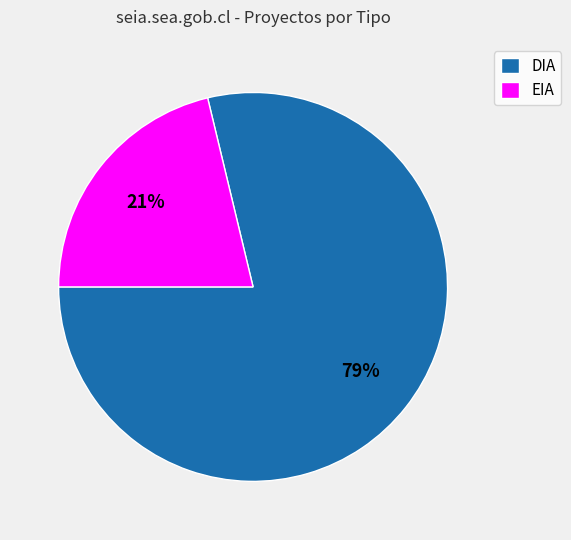

Do EIA and DIA together represent more than half of the pie?

Yes